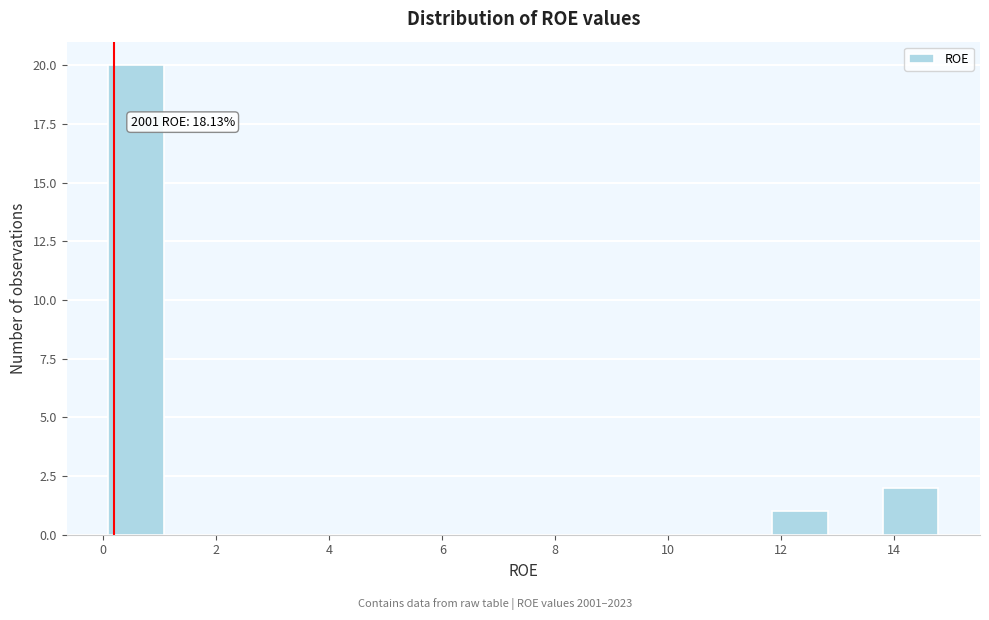

Which range on the x-axis has the tallest bar?

0.0 to 1.0